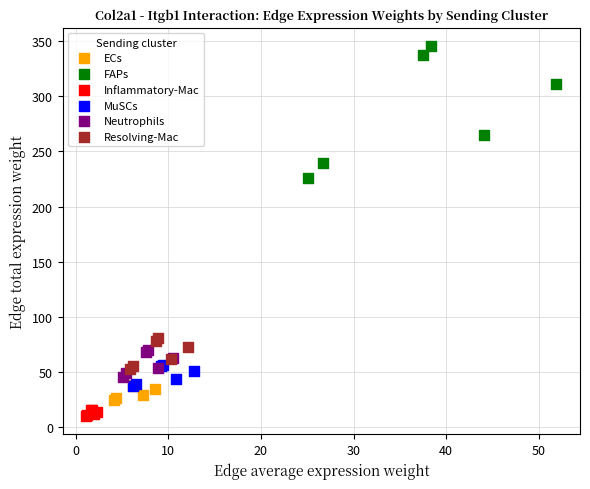

Which series has the largest Y range (max minus min)?

FAPs